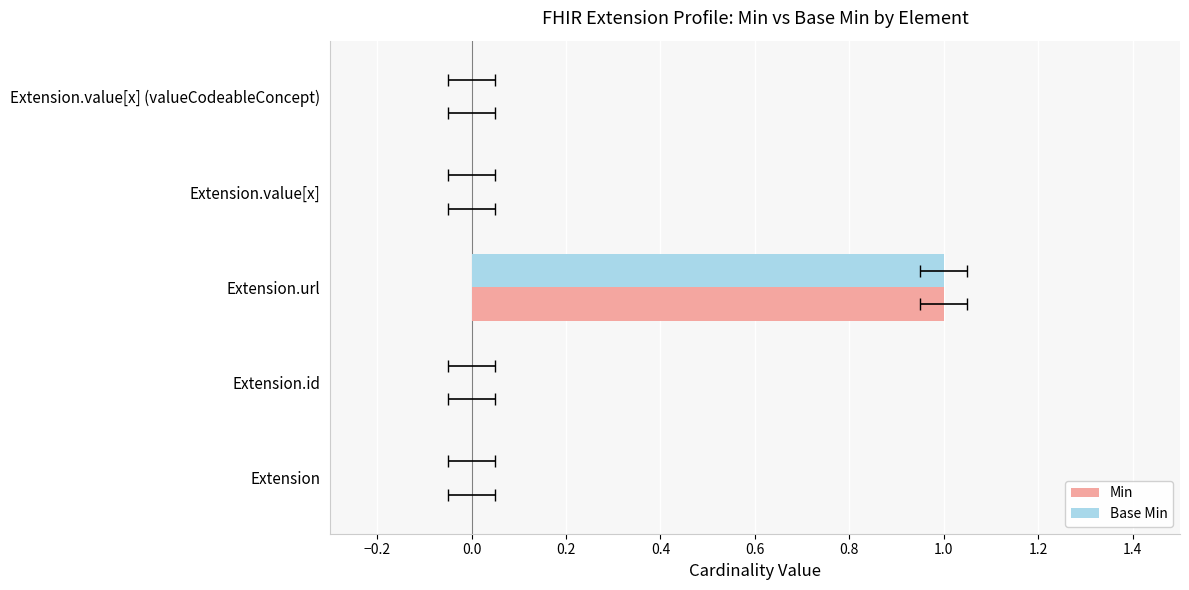

What are all the series names shown in the legend?

Min, Base Min